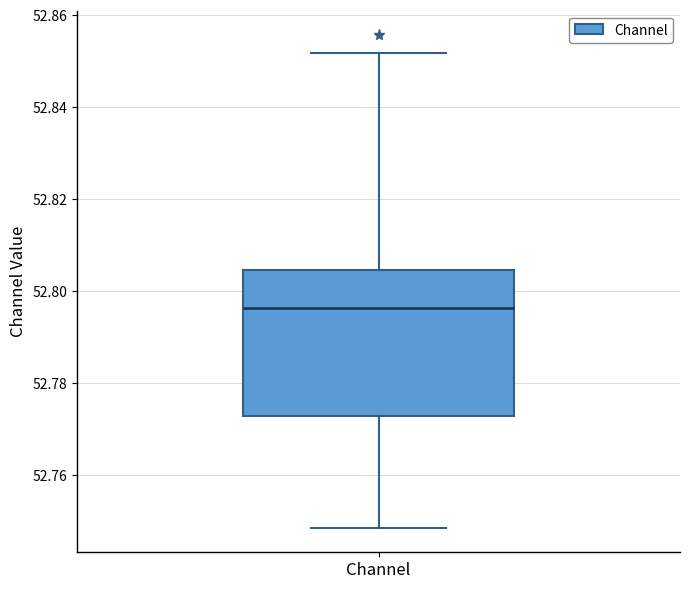

Transcribe this box plot: give where the median line is, the range the box spans, and where the two whiskers end, as read against the y-axis. The values are not printed on the chart, so give them approximately, as read against the axis.

median 52.796, box 52.772 to 52.804, whiskers 52.748 to 52.852